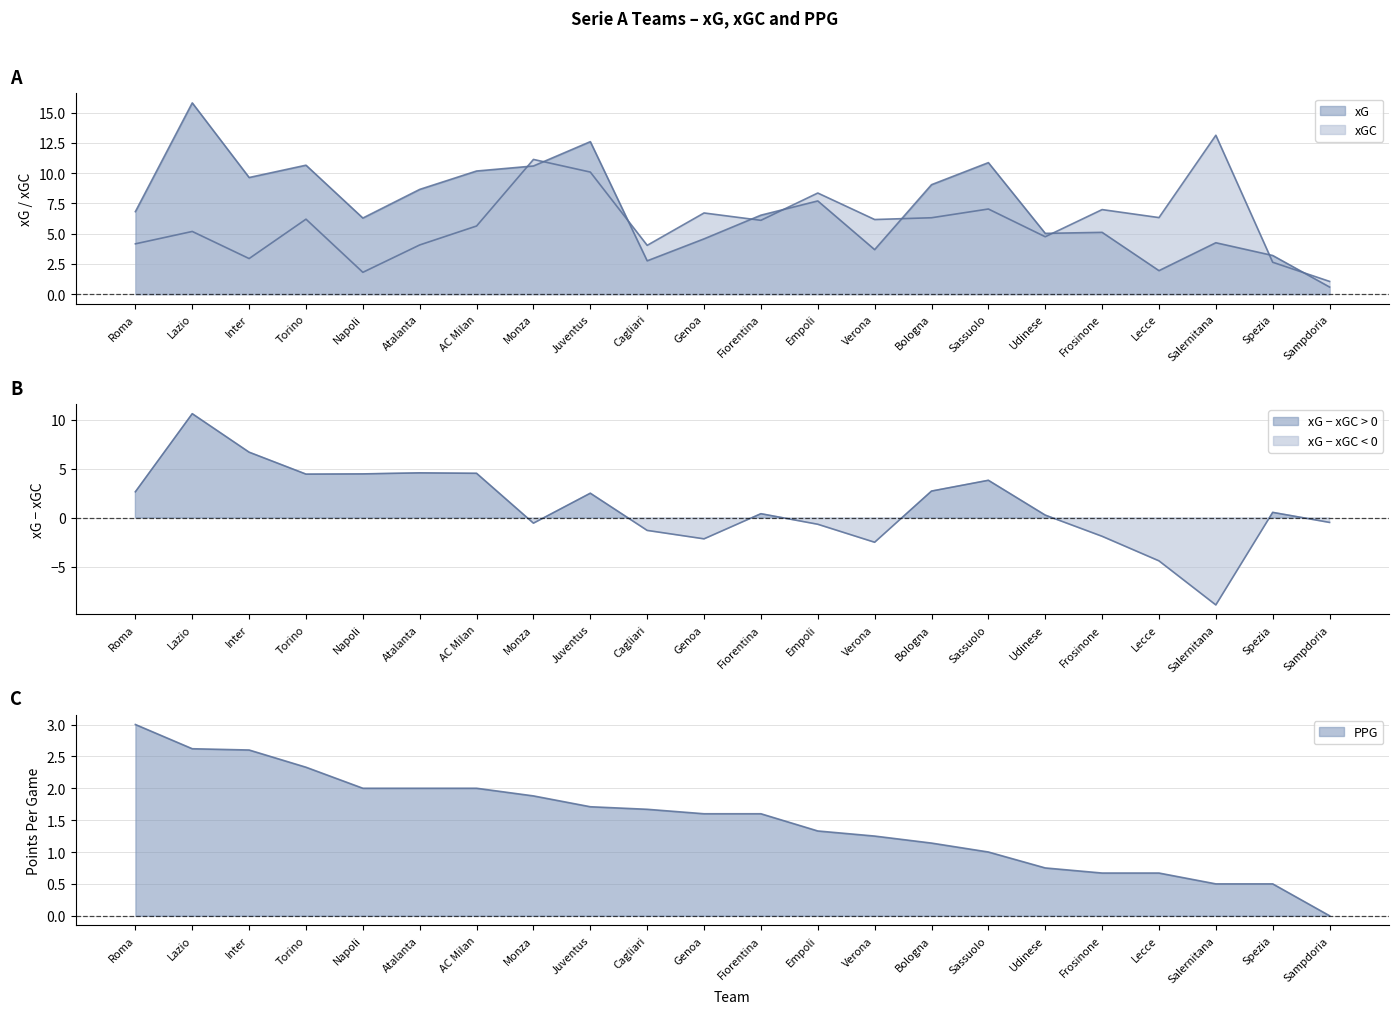

What is the label of the 2nd point from the left?

Lazio